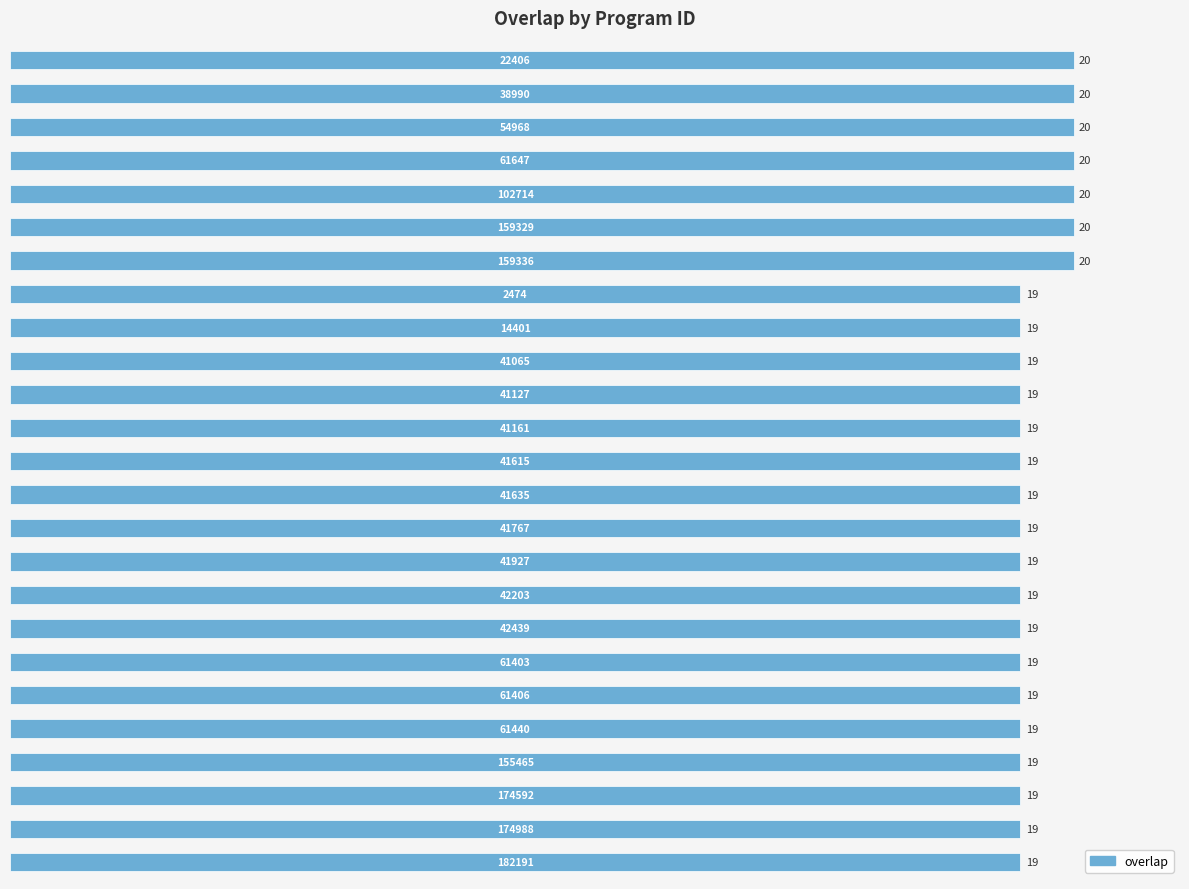

What is the greatest value displayed?

20